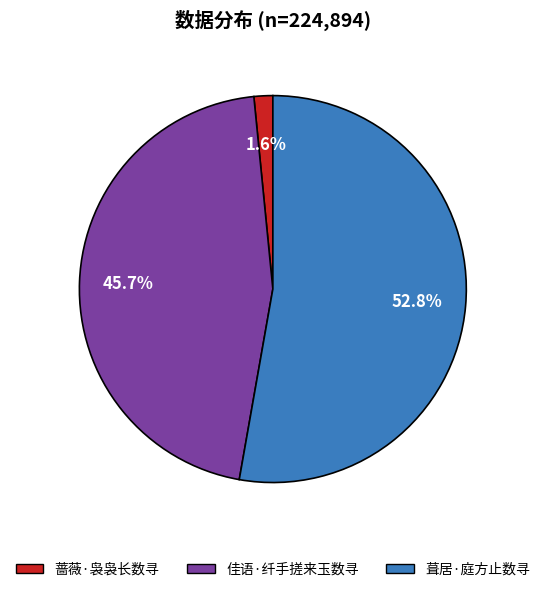

Which category has the smallest portion of the pie?

蔷薇·袅袅长数寻